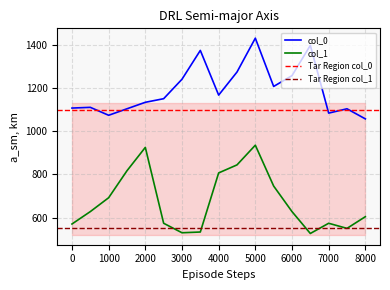

Rank the series by their maximum value, from highest to lowest.

col_0, col_1